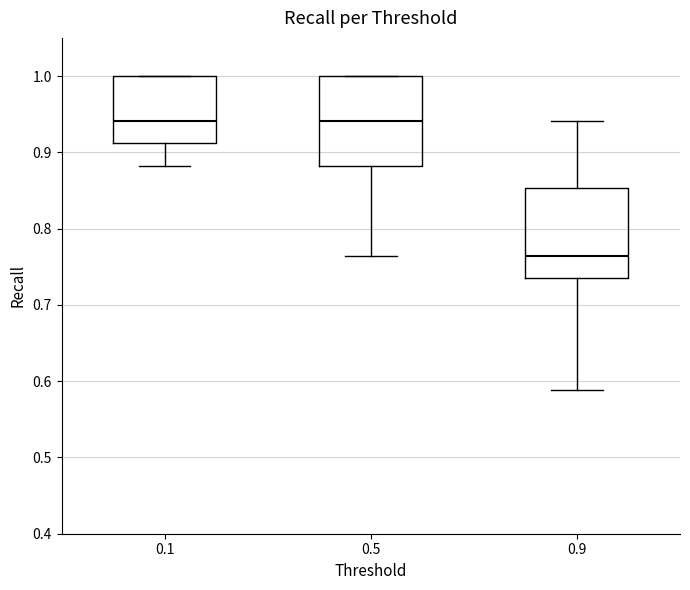

Reading left to right, transcribe this box plot: for each box, give where its median line is, the range the box spans, and where its two whiskers end, as read against the y-axis. The values are not printed on the chart, so give them approximately, as read against the axis.

0.1: median 0.94, box 0.91 to 1.00, whiskers 0.88 to 1.00
0.5: median 0.94, box 0.88 to 1.00, whiskers 0.76 to 1.00
0.9: median 0.76, box 0.74 to 0.85, whiskers 0.59 to 0.94